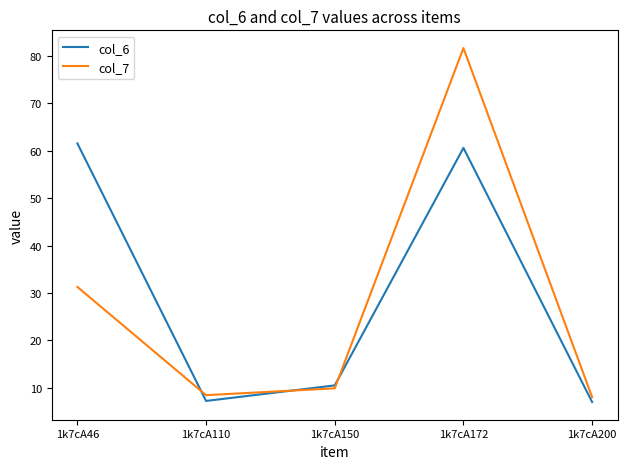

Where is col_7 nearest to the value 44?

1k7cA46